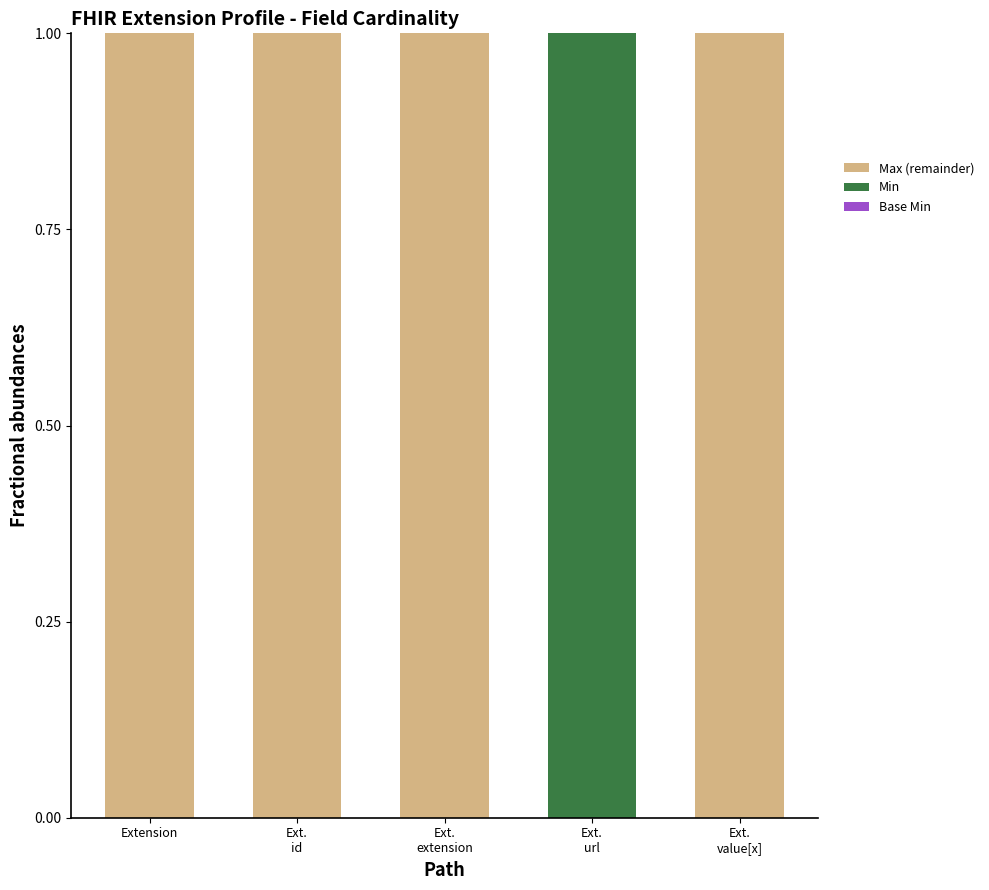

What is the sum of all Base Min values?

1